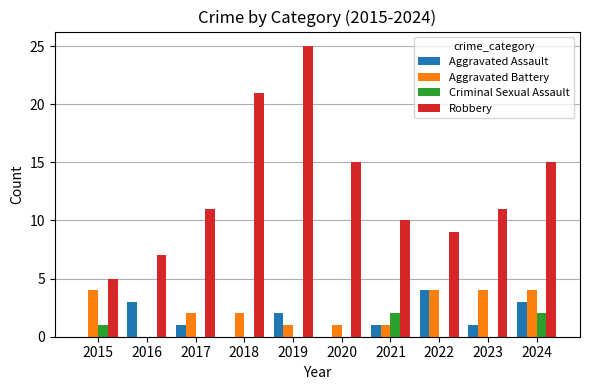

Are the bars grouped side by side (vs. stacked)?

Yes